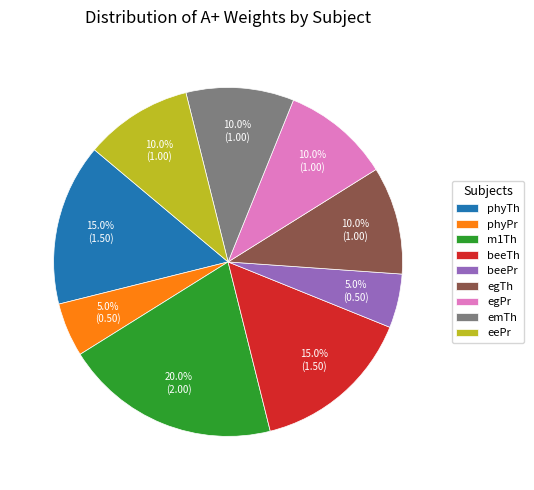

To the nearest percent, what is the combined percentage of beeTh and phyPr?

20%